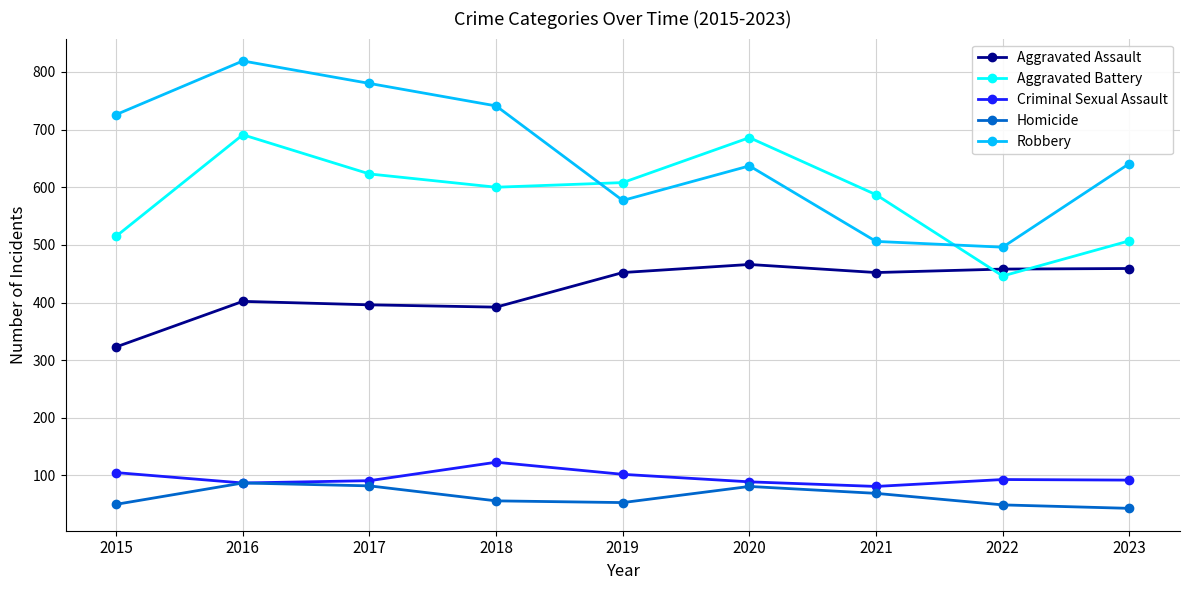

At which label does Robbery reach its minimum?

2022